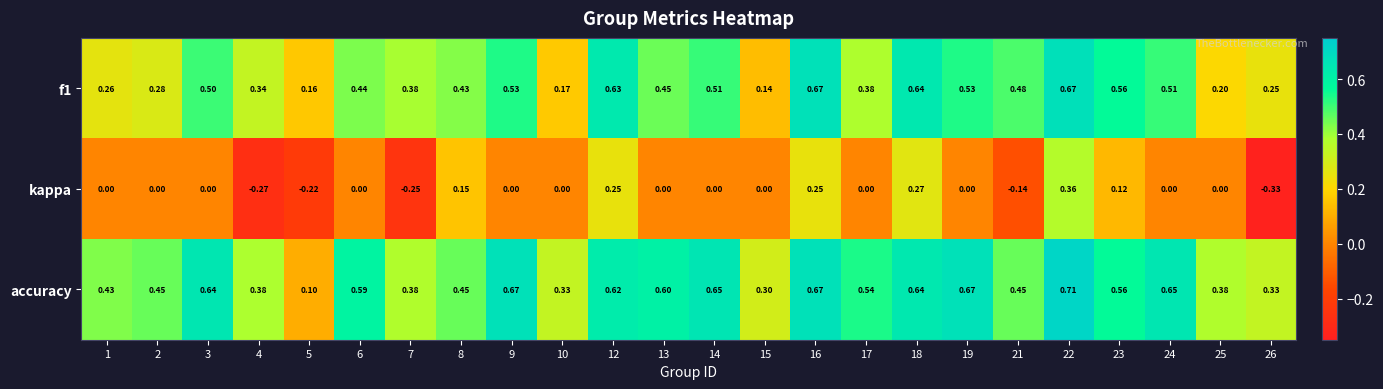

Which series has the widest spread of values?

kappa